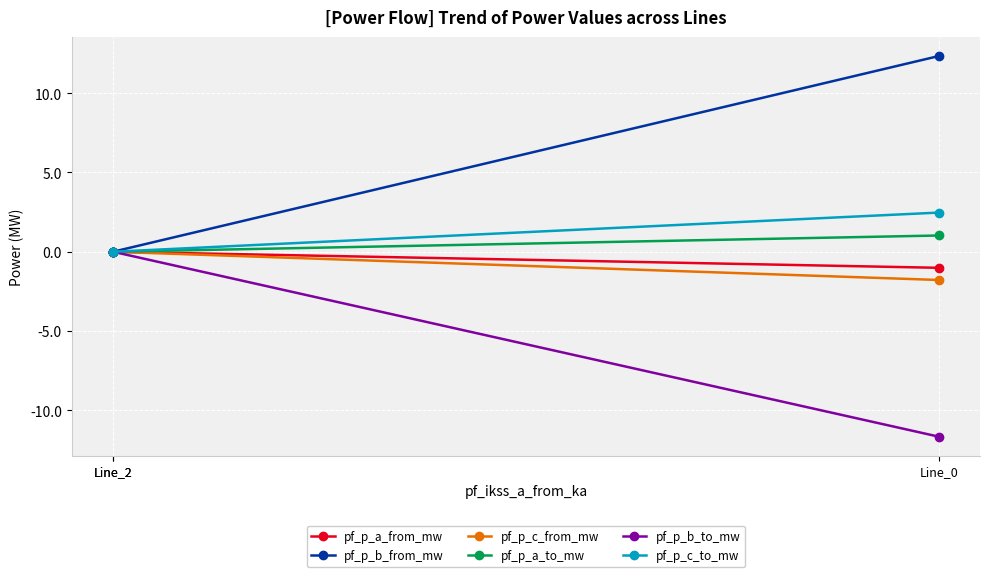

True or false: pf_p_b_to_mw has a value of -7.4 at Line_0.

False